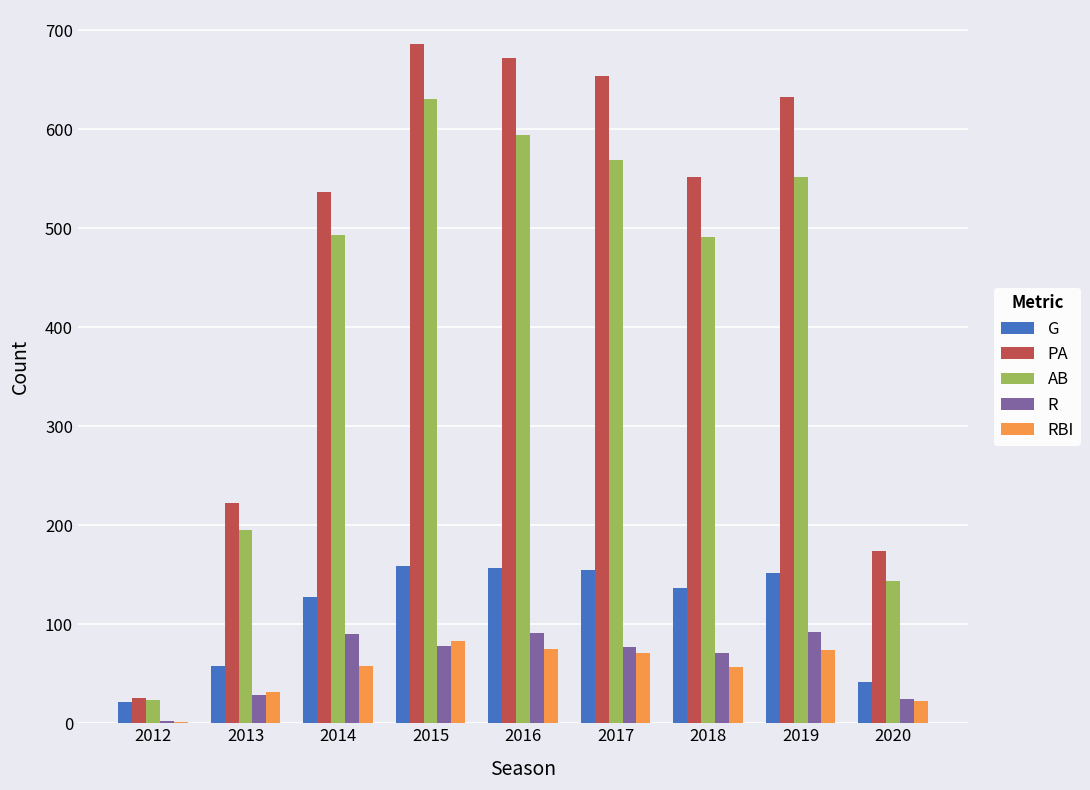

What is the maximum value for RBI?

83